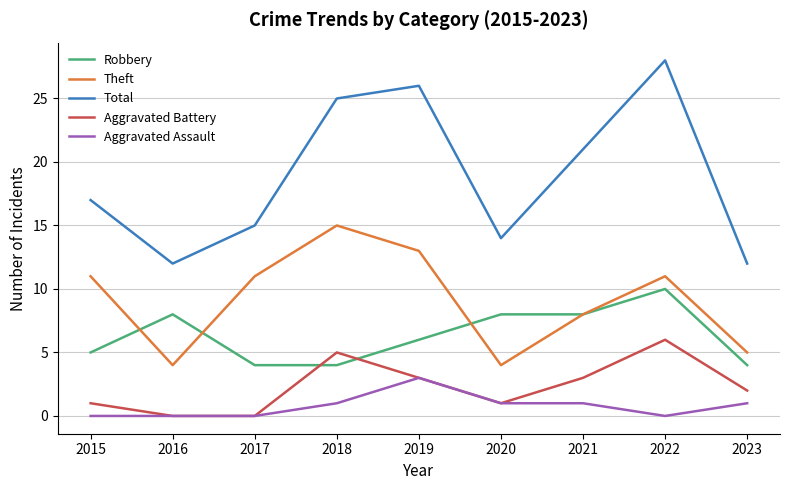

Reading right to left, what are all the values shown in this chart?

Robbery: 2023=4	2022=10	2021=8	2020=8	2019=6	2018=4	2017=4	2016=8	2015=5
Theft: 2023=5	2022=11	2021=8	2020=4	2019=13	2018=15	2017=11	2016=4	2015=11
Total: 2023=12	2022=28	2021=21	2020=14	2019=26	2018=25	2017=15	2016=12	2015=17
Aggravated Battery: 2023=2	2022=6	2021=3	2020=1	2019=3	2018=5	2017=0	2016=0	2015=1
Aggravated Assault: 2023=1	2022=0	2021=1	2020=1	2019=3	2018=1	2017=0	2016=0	2015=0